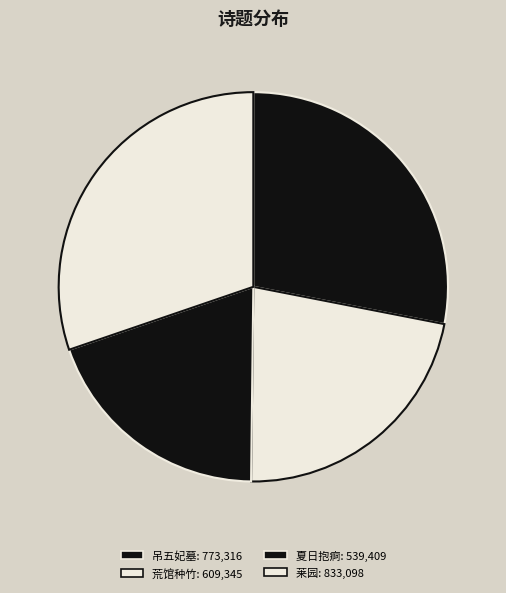

How many segments does this pie chart have?

4